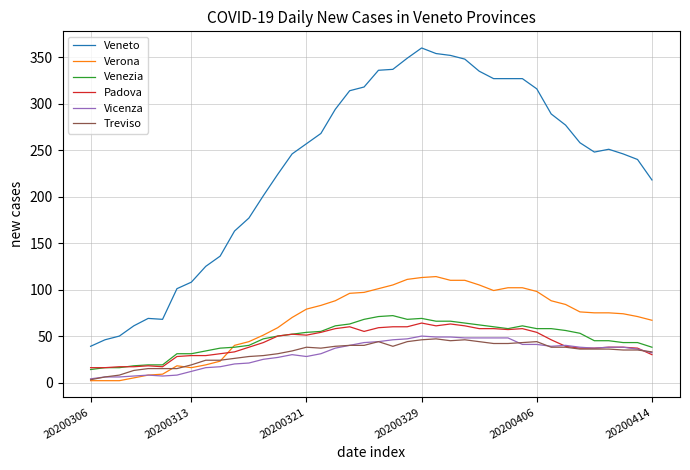

What is the maximum value for Padova?

64